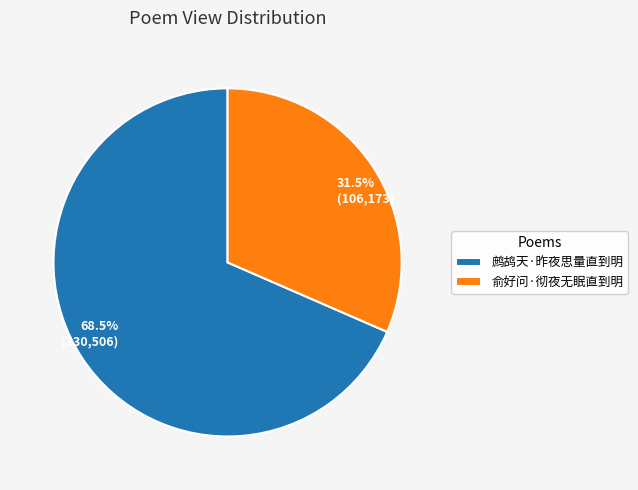

To the nearest percent, what is the combined percentage of 鹧鸪天·昨夜思量直到明 and 俞好问·彻夜无眠直到明?

100%